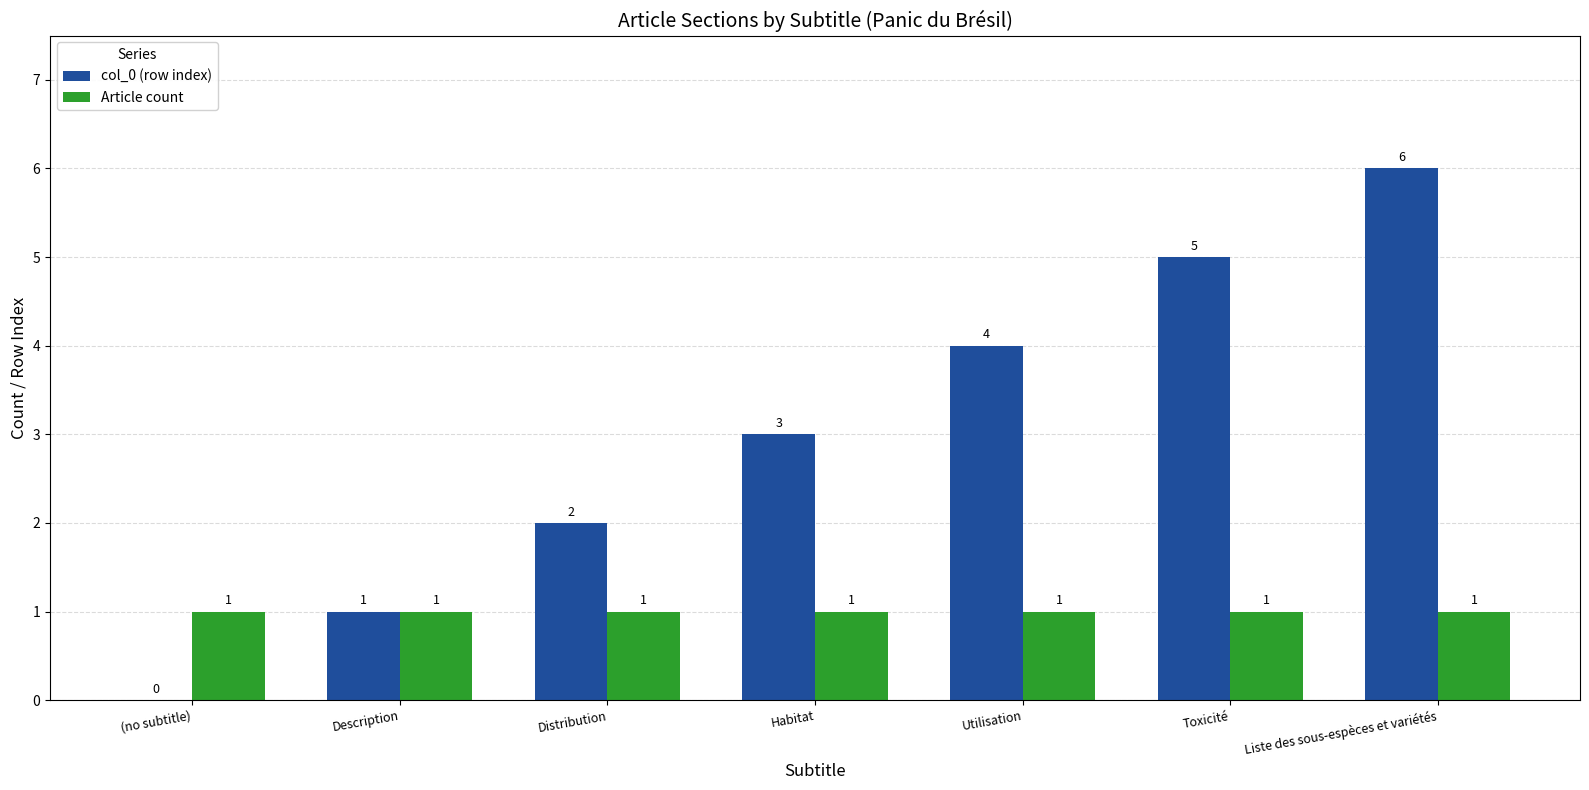

Which series has the widest spread of values?

col_0 (row index)